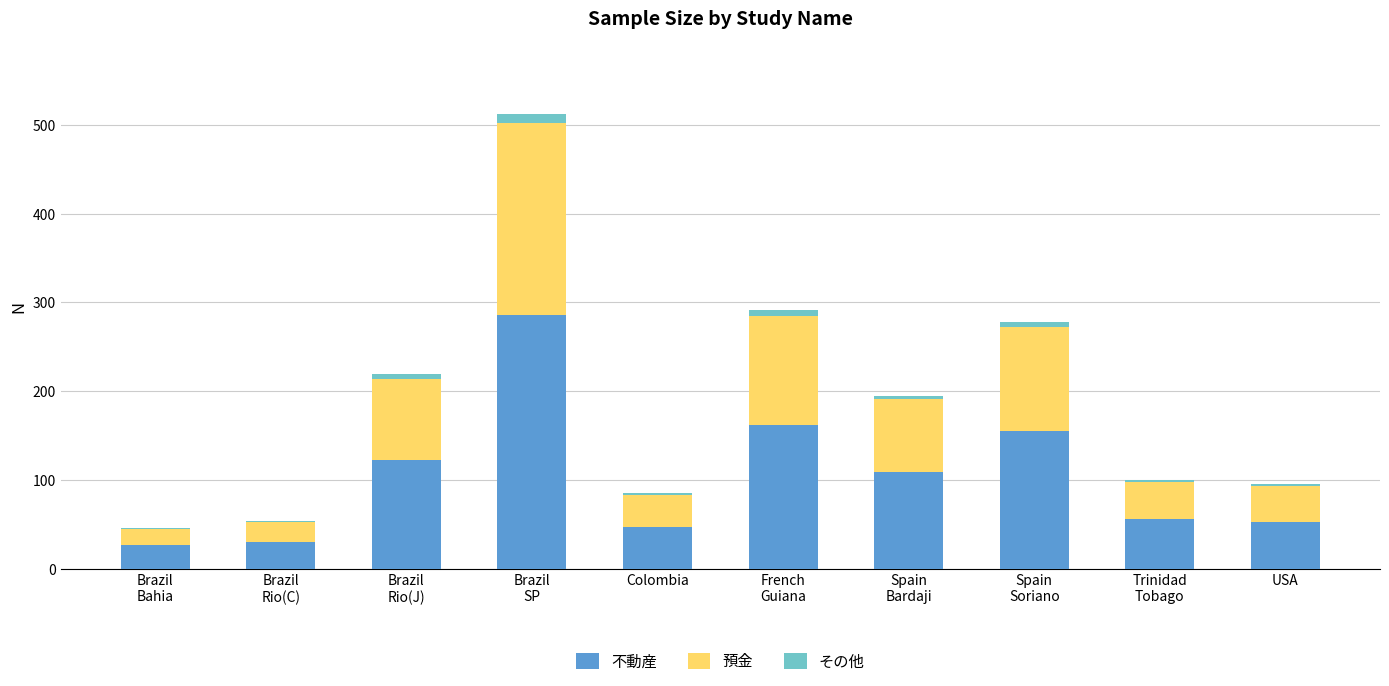

What is the sum of all 不動産 values?

1046